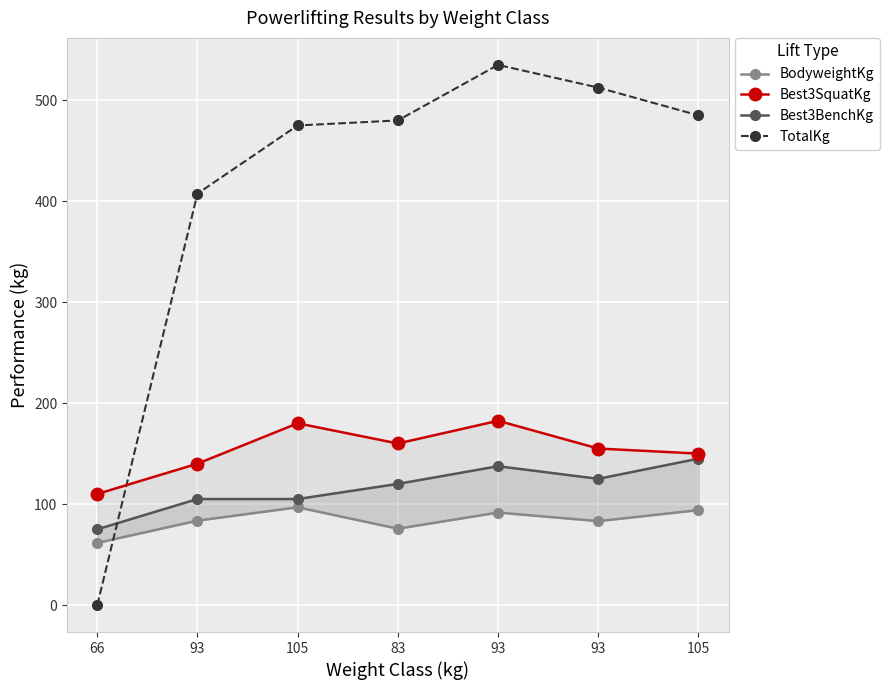

The value of Best3BenchKg at 93 is 137.5. True or false?

True